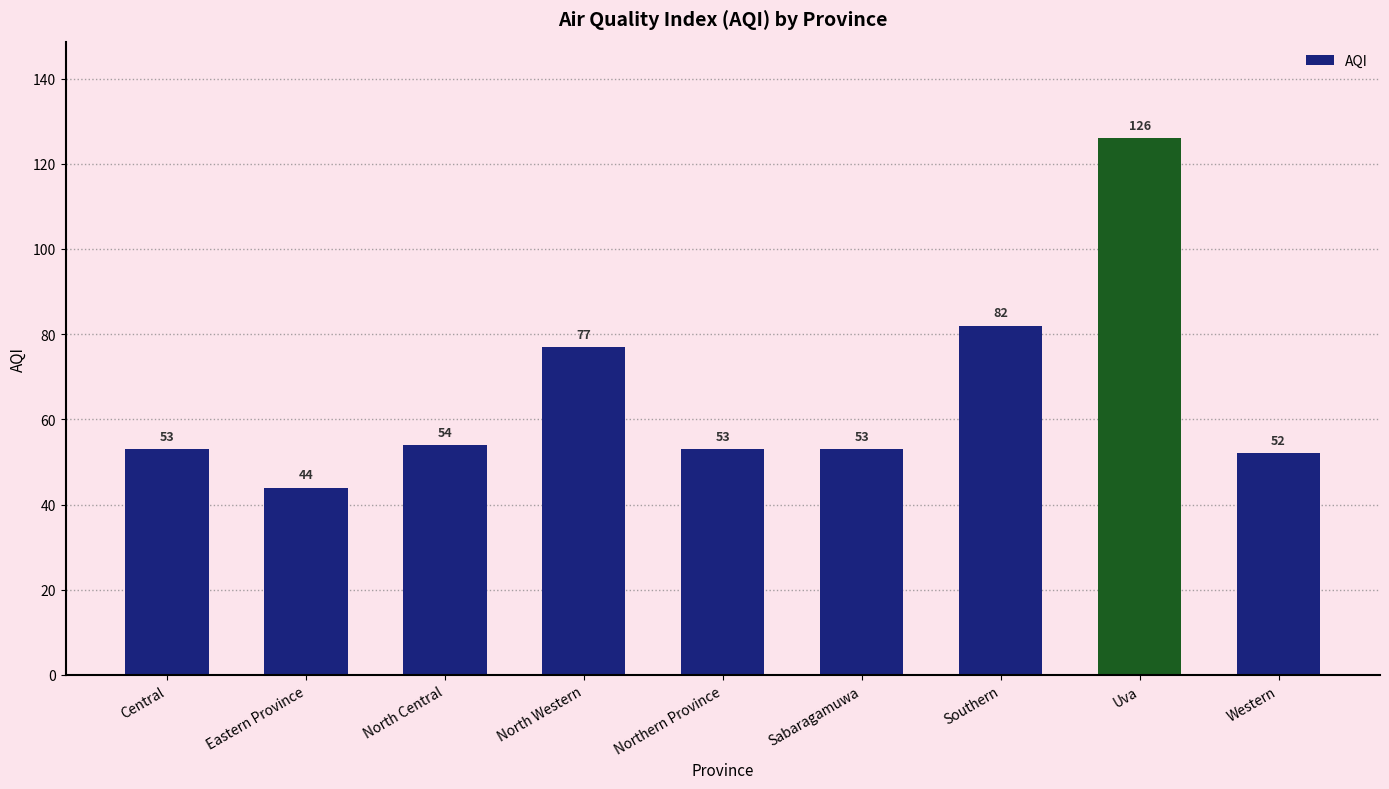

Reading left to right, what are all the values shown in this chart?

Central=53	Eastern Province=44	North Central=54	North Western=77	Northern Province=53	Sabaragamuwa=53	Southern=82	Uva=126	Western=52